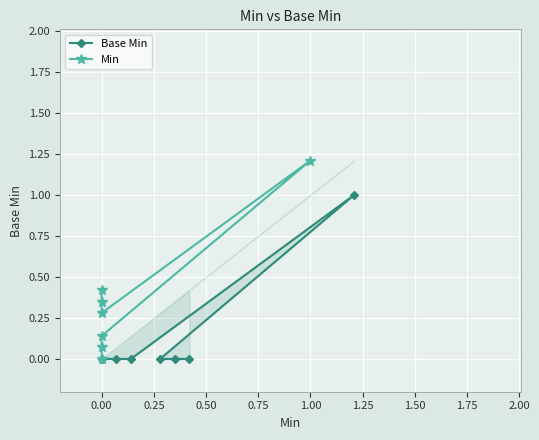

At how many categories does at least one series exceed 0?

6